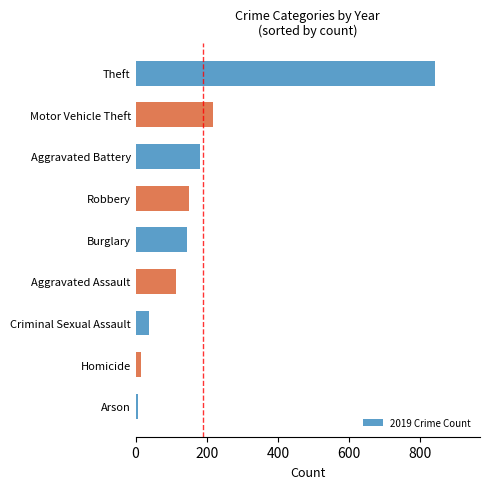

Reading top to bottom, what are all the values shown in this chart?

841	216	182	150	143	113	37	14	6